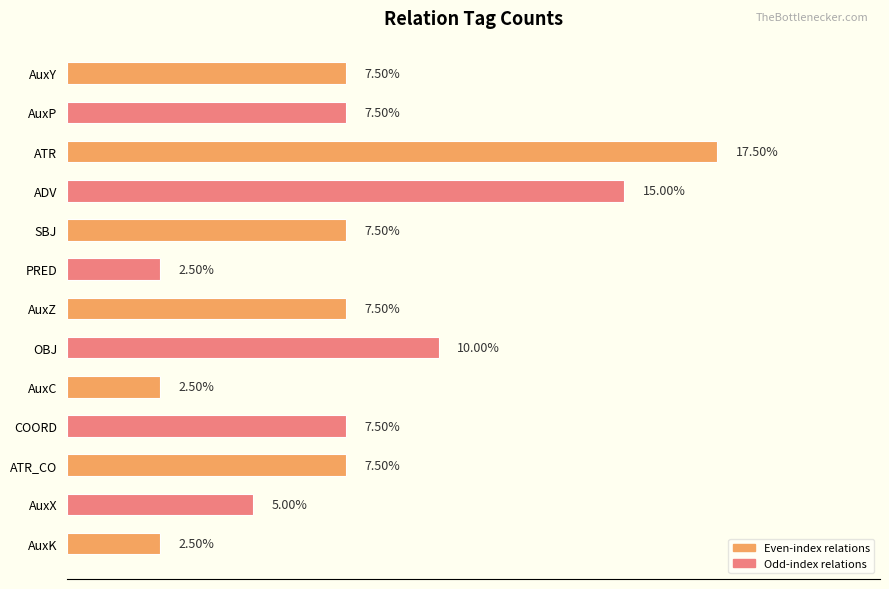

At which category does the chart reach its peak across all series?

ATR